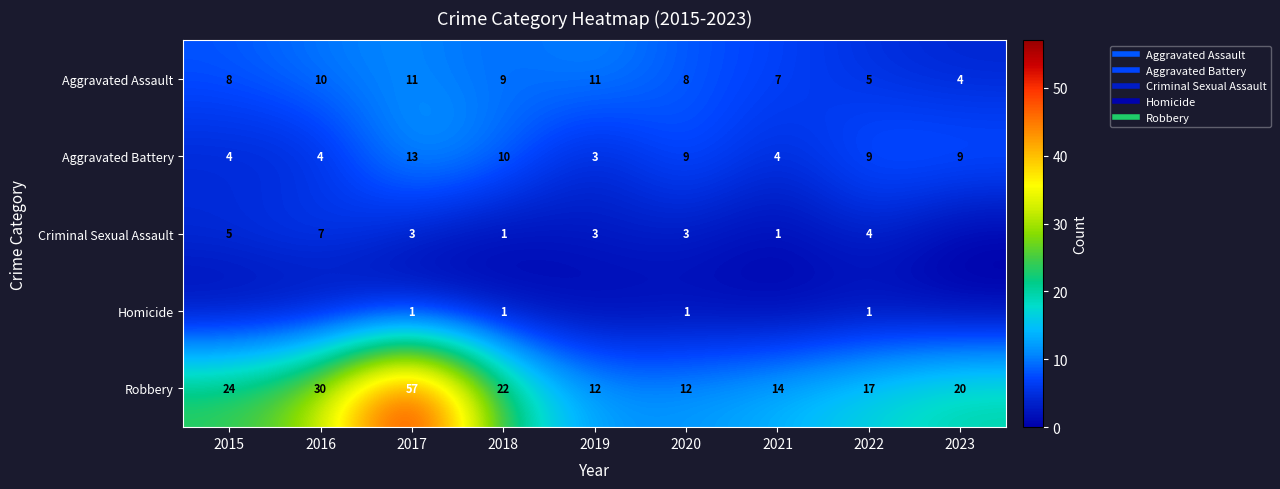

Which series has the widest spread of values?

Robbery